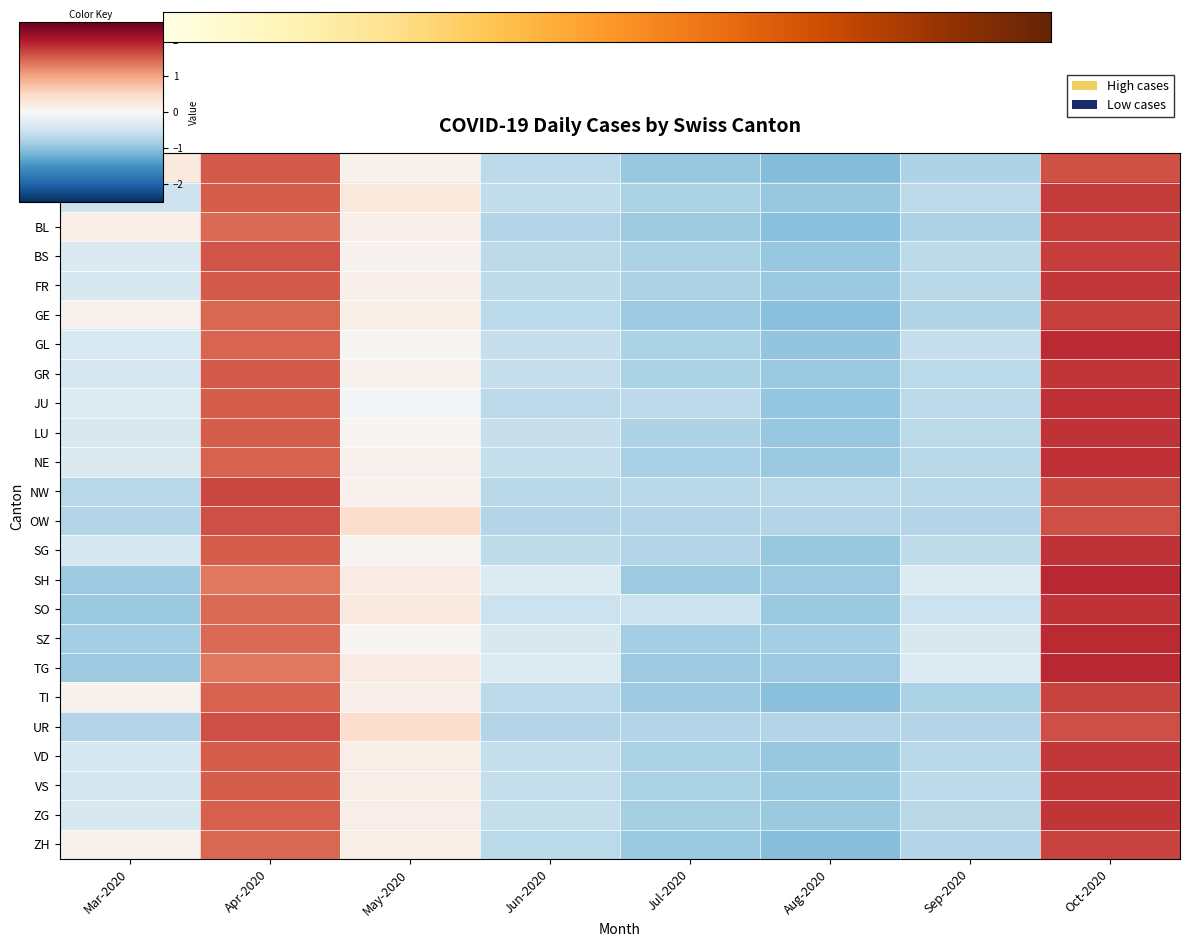

Reading left to right, list all the values displayed in this chart.

AG: 0.2	1.5	0.1	-0.6	-1.0	-1.1	-0.8	1.6
BE: -0.5	1.5	0.3	-0.6	-0.8	-0.9	-0.7	1.8
BL: 0.2	1.4	0.1	-0.7	-0.9	-1.0	-0.8	1.7
BS: -0.4	1.6	0.1	-0.7	-0.8	-0.9	-0.7	1.7
FR: -0.4	1.5	0.1	-0.6	-0.8	-0.9	-0.7	1.8
GE: 0.1	1.4	0.1	-0.7	-0.9	-1.1	-0.7	1.7
GL: -0.4	1.5	0.0	-0.6	-0.8	-1.0	-0.6	1.9
GR: -0.4	1.5	0.1	-0.6	-0.8	-0.9	-0.7	1.8
JU: -0.3	1.5	-0.0	-0.7	-0.7	-1.0	-0.7	1.8
LU: -0.4	1.5	0.1	-0.6	-0.8	-1.0	-0.7	1.8
NE: -0.4	1.5	0.1	-0.6	-0.8	-0.9	-0.7	1.8
NW: -0.7	1.7	0.1	-0.7	-0.7	-0.7	-0.7	1.7
OW: -0.7	1.6	0.4	-0.7	-0.7	-0.7	-0.7	1.6
SG: -0.4	1.5	0.1	-0.6	-0.7	-0.9	-0.6	1.8
SH: -0.9	1.3	0.2	-0.3	-0.9	-0.9	-0.3	1.9
SO: -0.9	1.4	0.2	-0.5	-0.5	-0.9	-0.5	1.8
SZ: -0.9	1.4	0.1	-0.4	-0.9	-0.9	-0.4	1.9
TG: -0.9	1.3	0.2	-0.3	-0.9	-0.9	-0.3	1.9
TI: 0.1	1.5	0.1	-0.7	-0.9	-1.0	-0.8	1.7
UR: -0.7	1.6	0.4	-0.7	-0.7	-0.7	-0.7	1.6
VD: -0.4	1.5	0.2	-0.6	-0.8	-1.0	-0.7	1.8
VS: -0.5	1.5	0.2	-0.6	-0.8	-0.9	-0.7	1.8
ZG: -0.4	1.5	0.2	-0.6	-0.8	-0.9	-0.7	1.8
ZH: 0.1	1.4	0.2	-0.7	-0.9	-1.1	-0.7	1.7